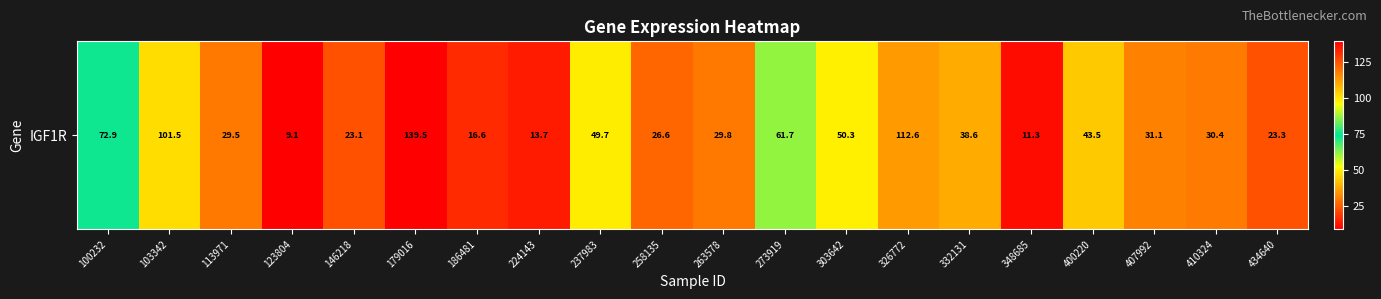

Is it true that the value at 258135 is 26.6?

True